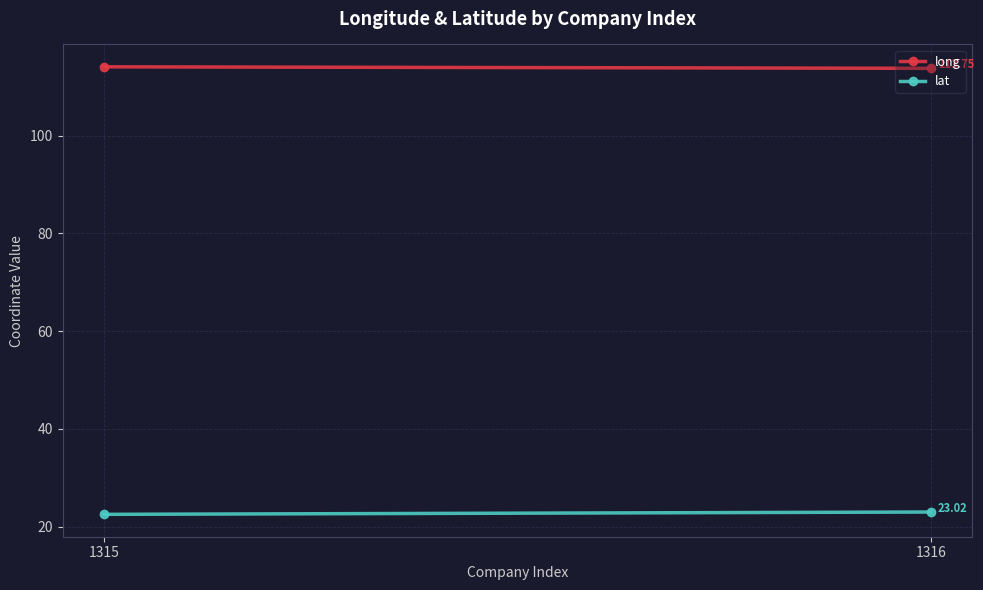

List the series in order of their peak value, highest first.

long, lat